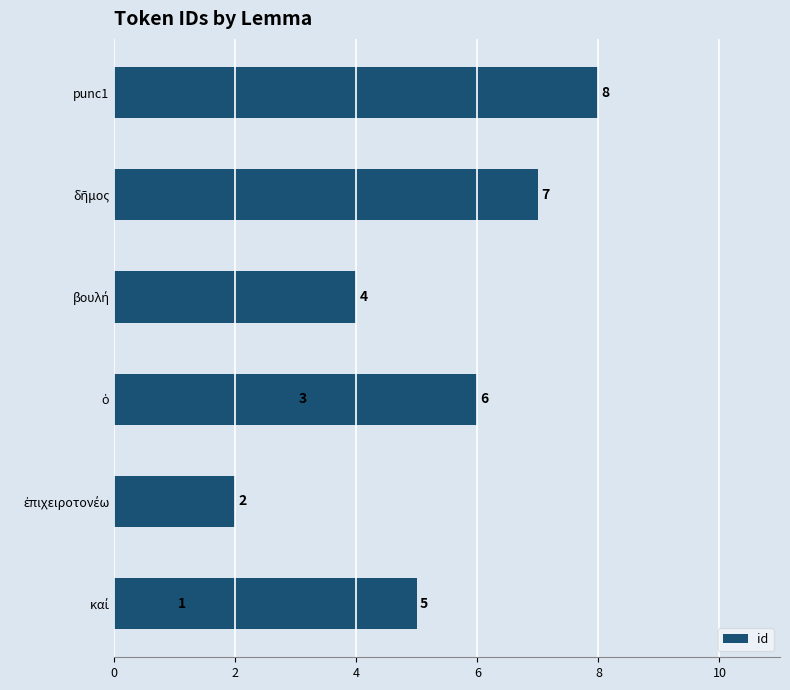

Reading left to right, list all the values displayed in this chart.

1	2	3	4	5	6	7	8